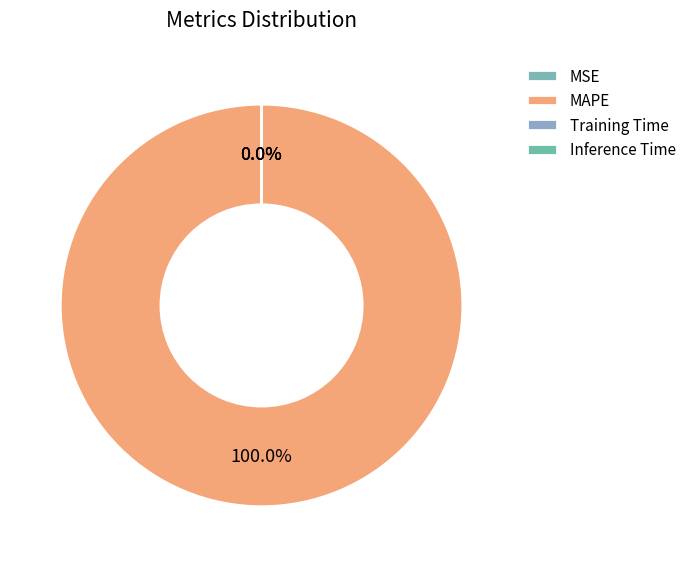

Combined, what portion of the pie is MAPE and MSE?

100.0%